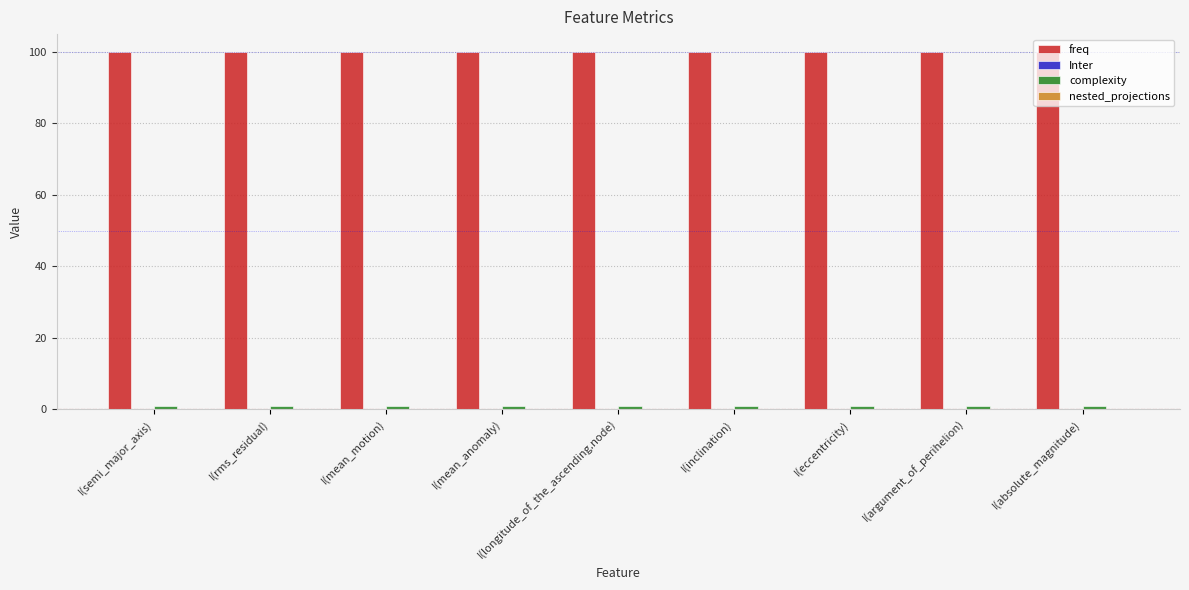

What is the greatest value displayed?

100